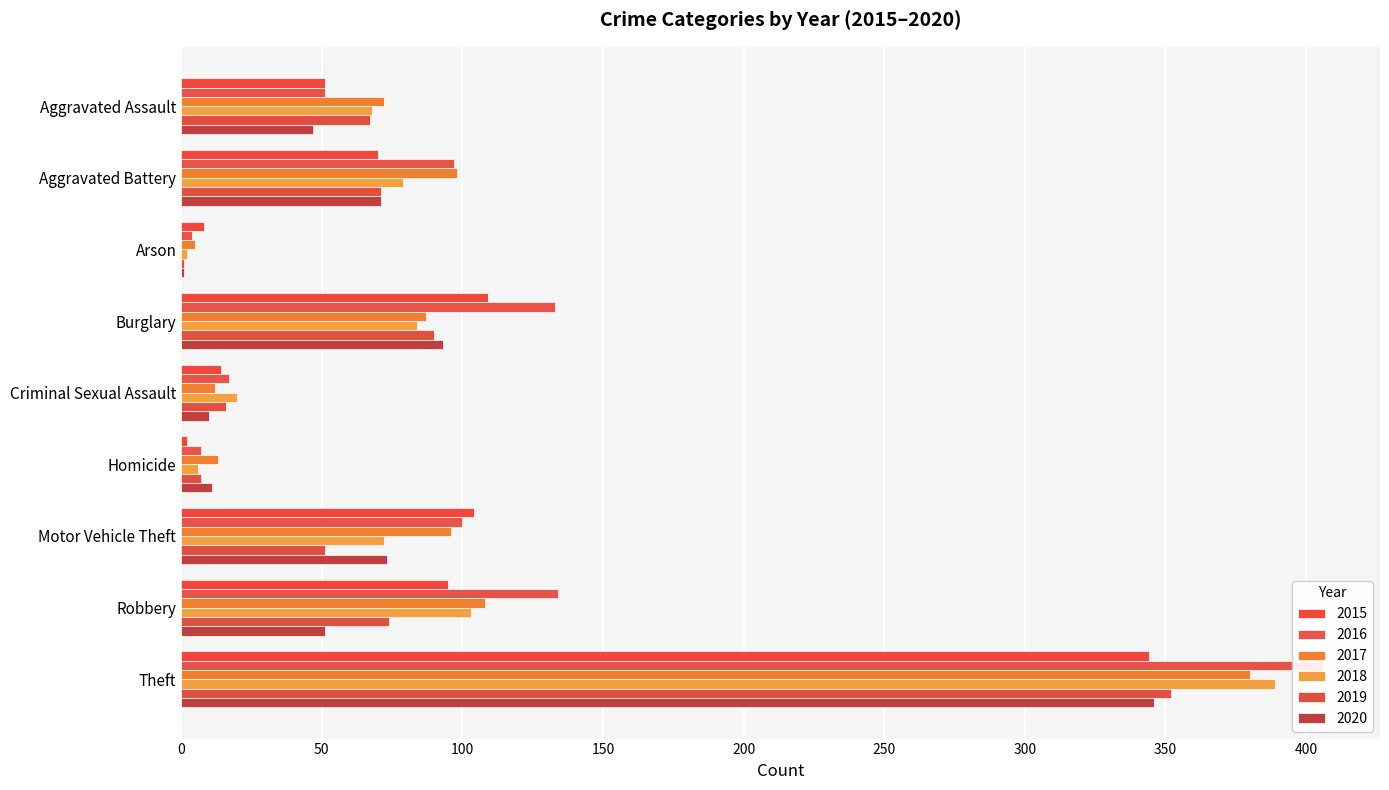

At which category is the sum across all series the highest?

Theft